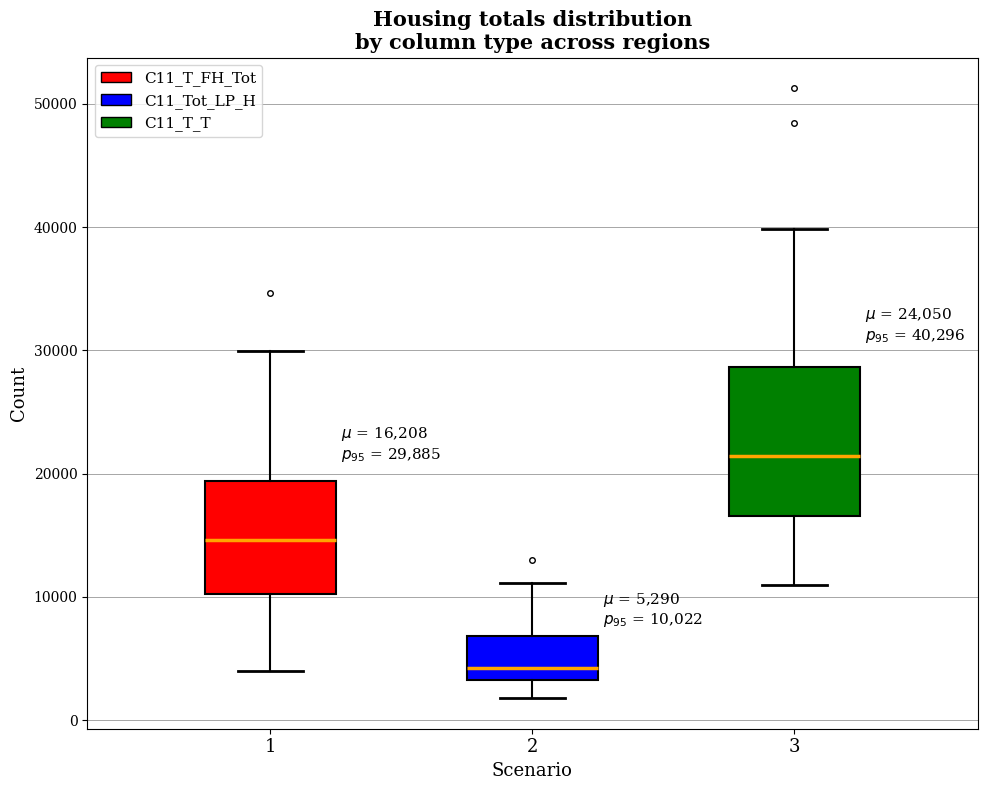

Which box has the highest median line?

3